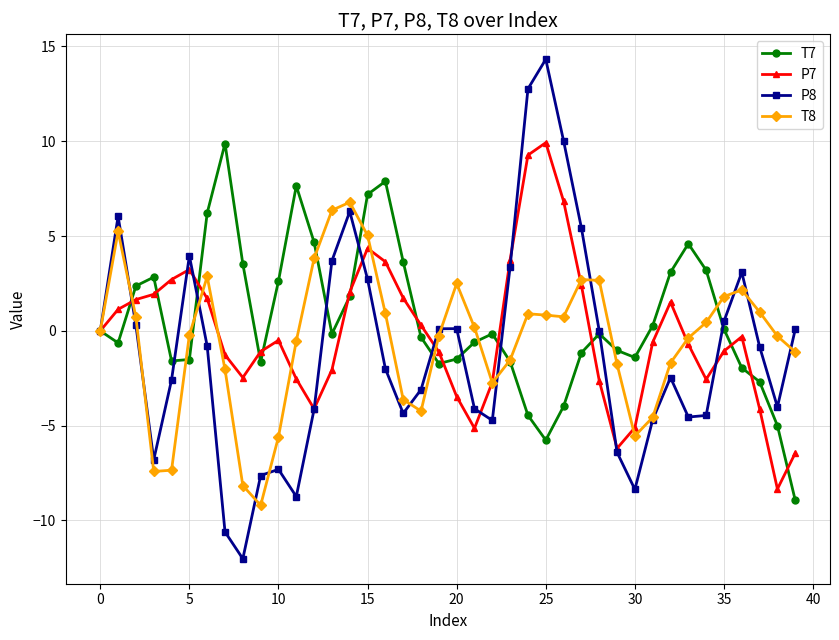

Which series has the largest range (max minus min)?

P8